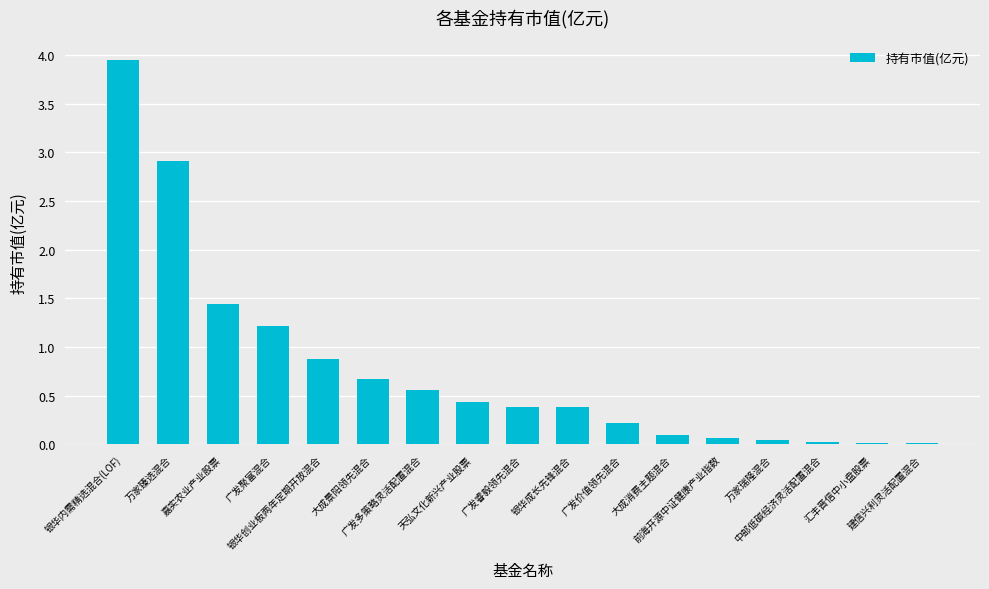

Which has a higher value, 大成消费主题混合 or 广发价值领先混合?

广发价值领先混合